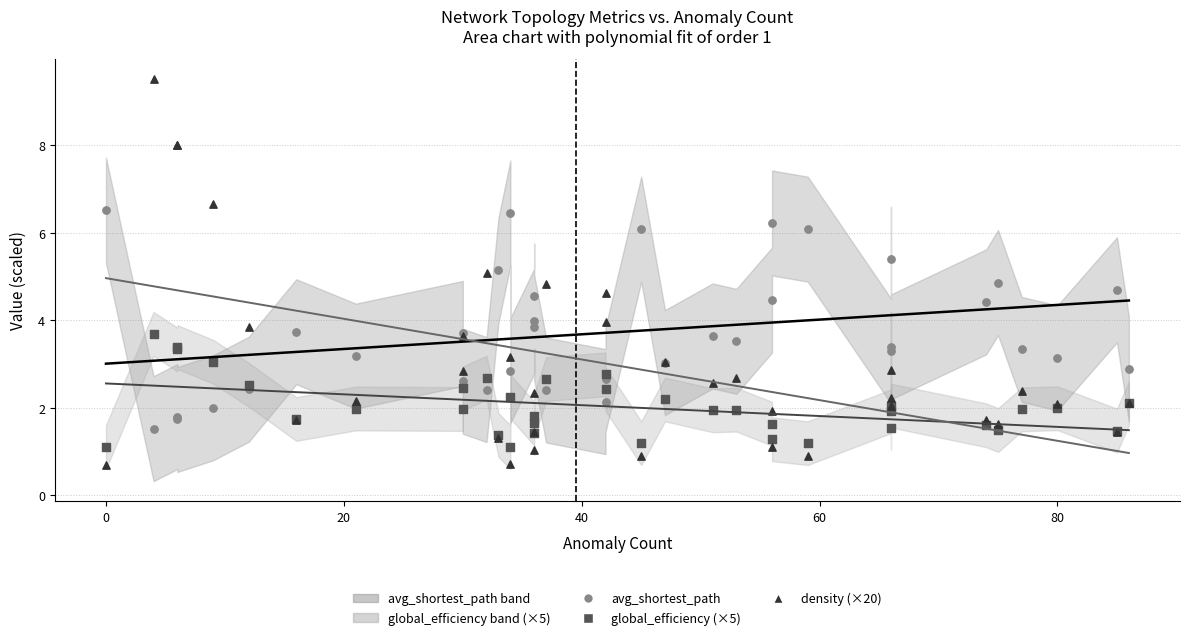

Which series reaches the maximum Y coordinate?

density (×20)